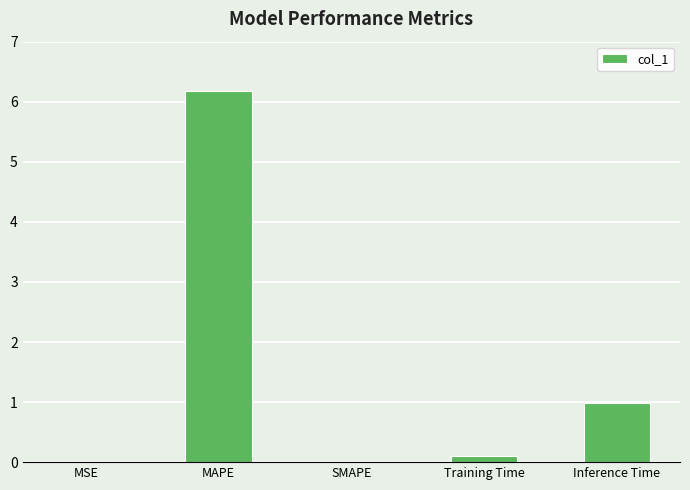

The value at Inference Time is 1.0. True or false?

True